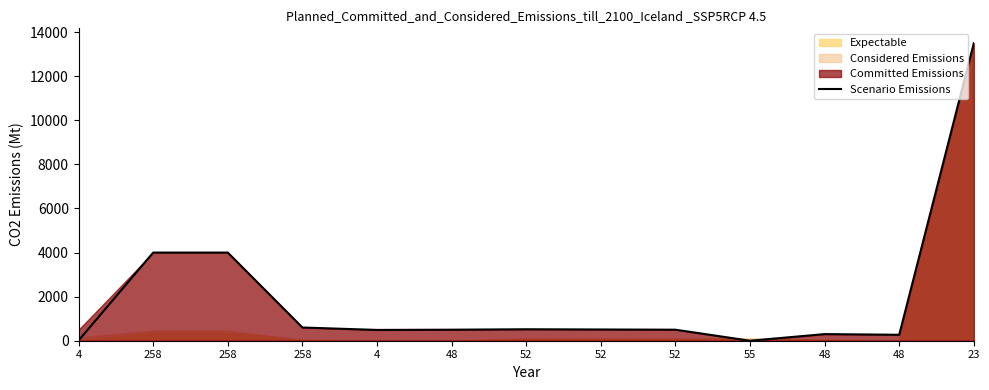

Where is the data nearest to the value 6750?

258